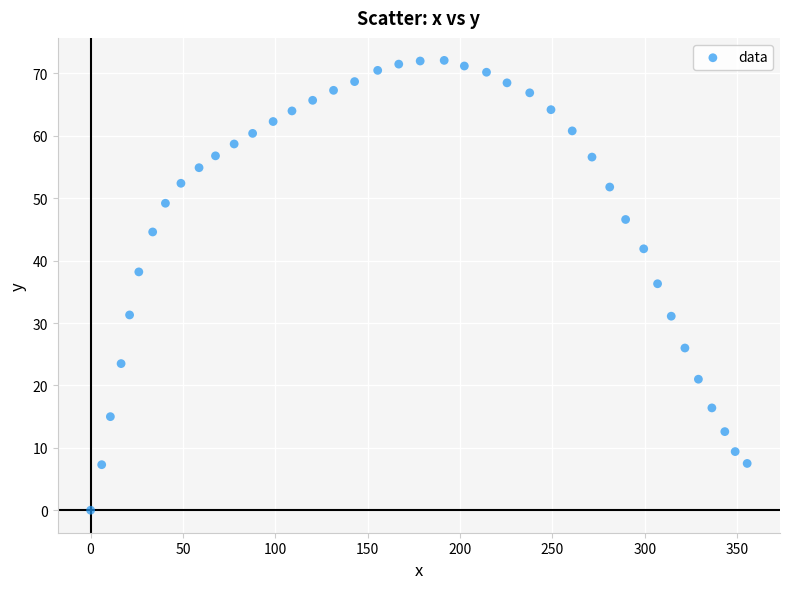

What is the range of X values (max minus min)?

355.4